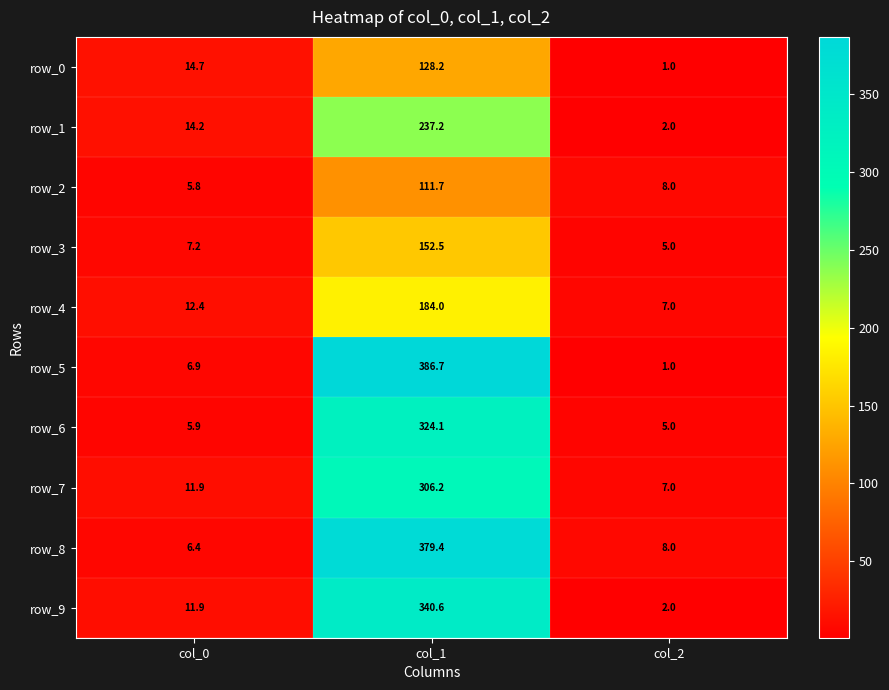

Reading left to right, extract all data points from this chart.

row_0: col_0=14.7	col_1=128.2	col_2=1.0
row_1: col_0=14.2	col_1=237.2	col_2=2.0
row_2: col_0=5.8	col_1=111.7	col_2=8.0
row_3: col_0=7.2	col_1=152.5	col_2=5.0
row_4: col_0=12.4	col_1=184.0	col_2=7.0
row_5: col_0=6.9	col_1=386.7	col_2=1.0
row_6: col_0=5.9	col_1=324.1	col_2=5.0
row_7: col_0=11.9	col_1=306.2	col_2=7.0
row_8: col_0=6.4	col_1=379.4	col_2=8.0
row_9: col_0=11.9	col_1=340.6	col_2=2.0